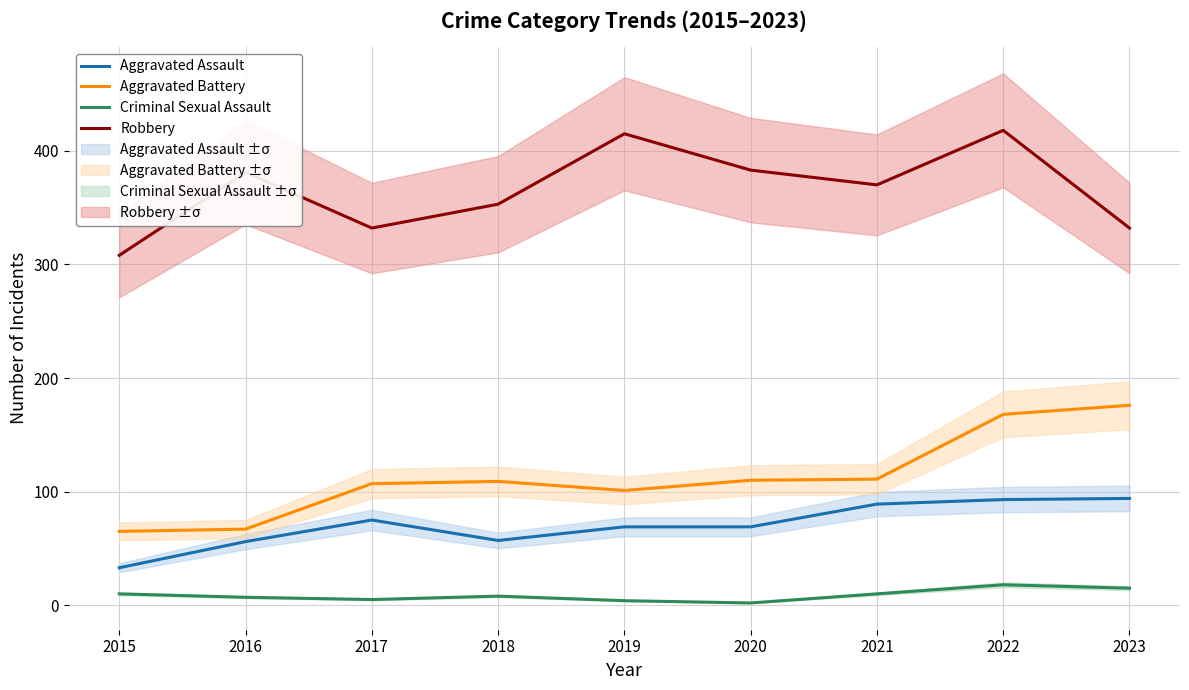

How many data points does each series have?

9